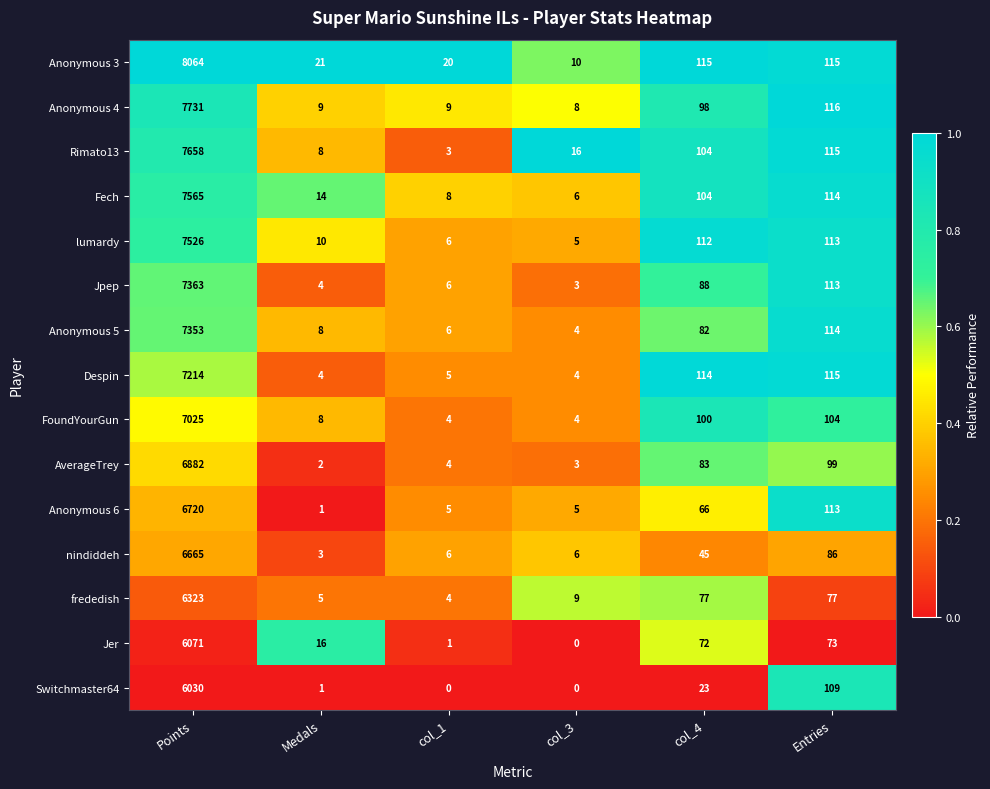

The lumardy series shows 5 at col_3. True or false?

True